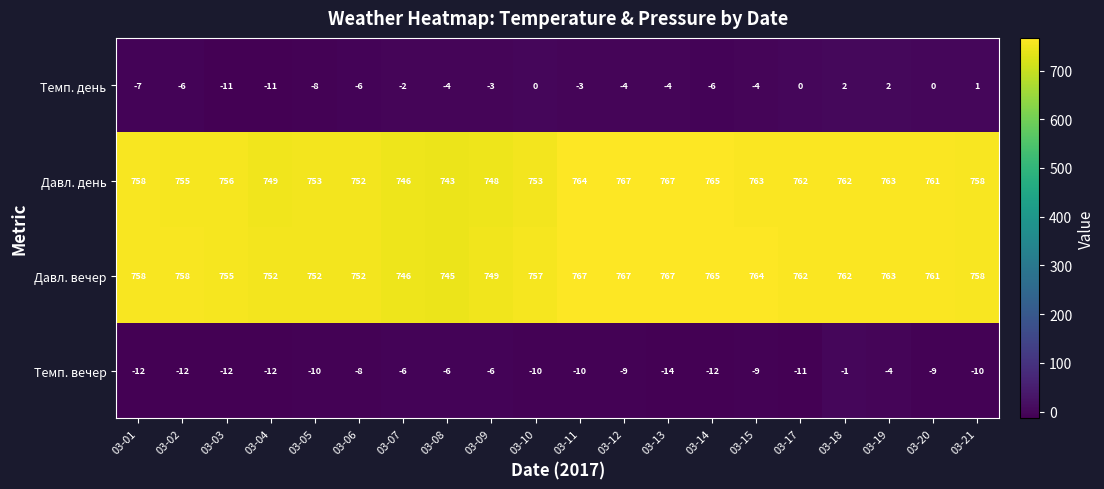

Is the value of Давл. вечер at 03-07 greater than the value of Темп. вечер at 03-17?

Yes